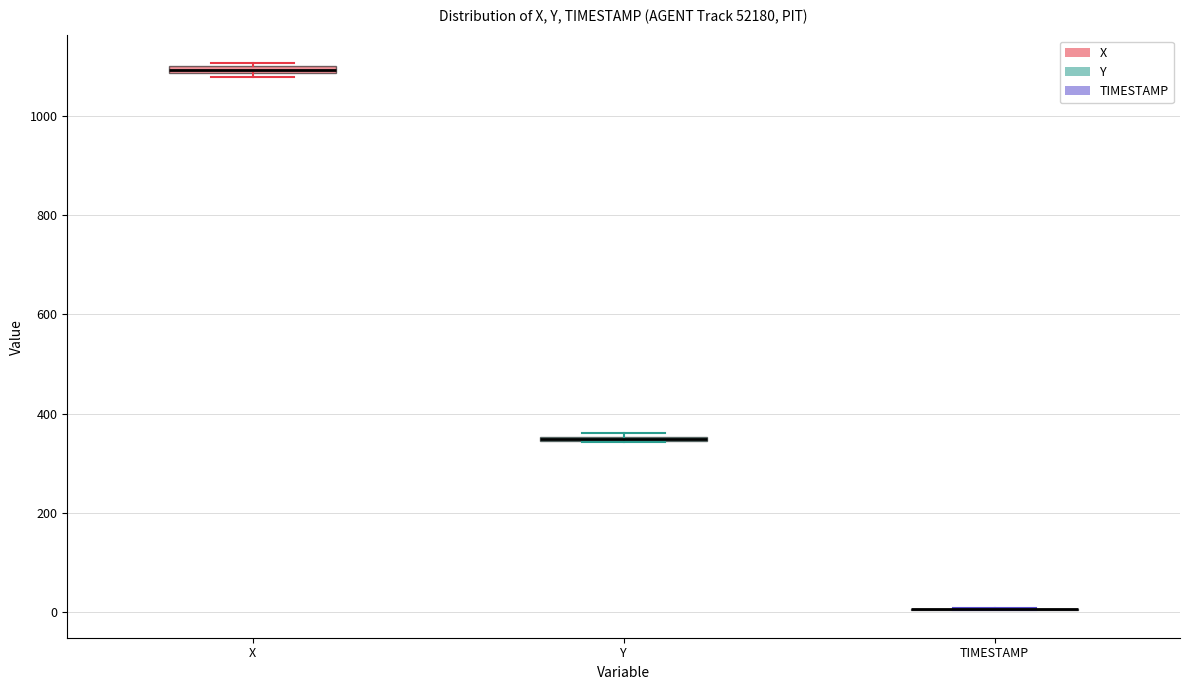

Where is the lower edge of the box for Y on the y-axis? The values are not printed on the chart, so give them approximately, as read against the axis.

340